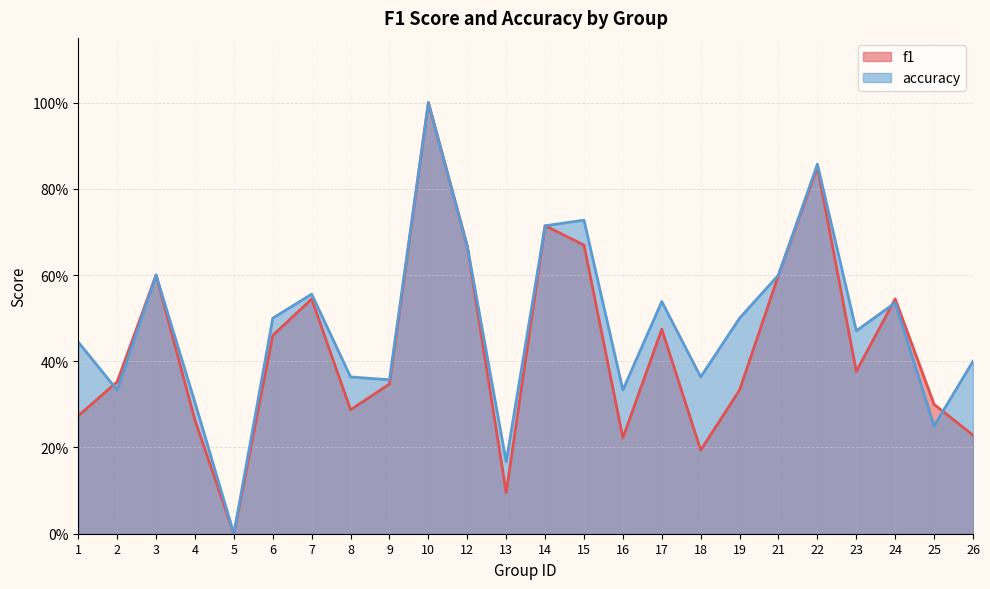

How many data points in accuracy are above 0?

23